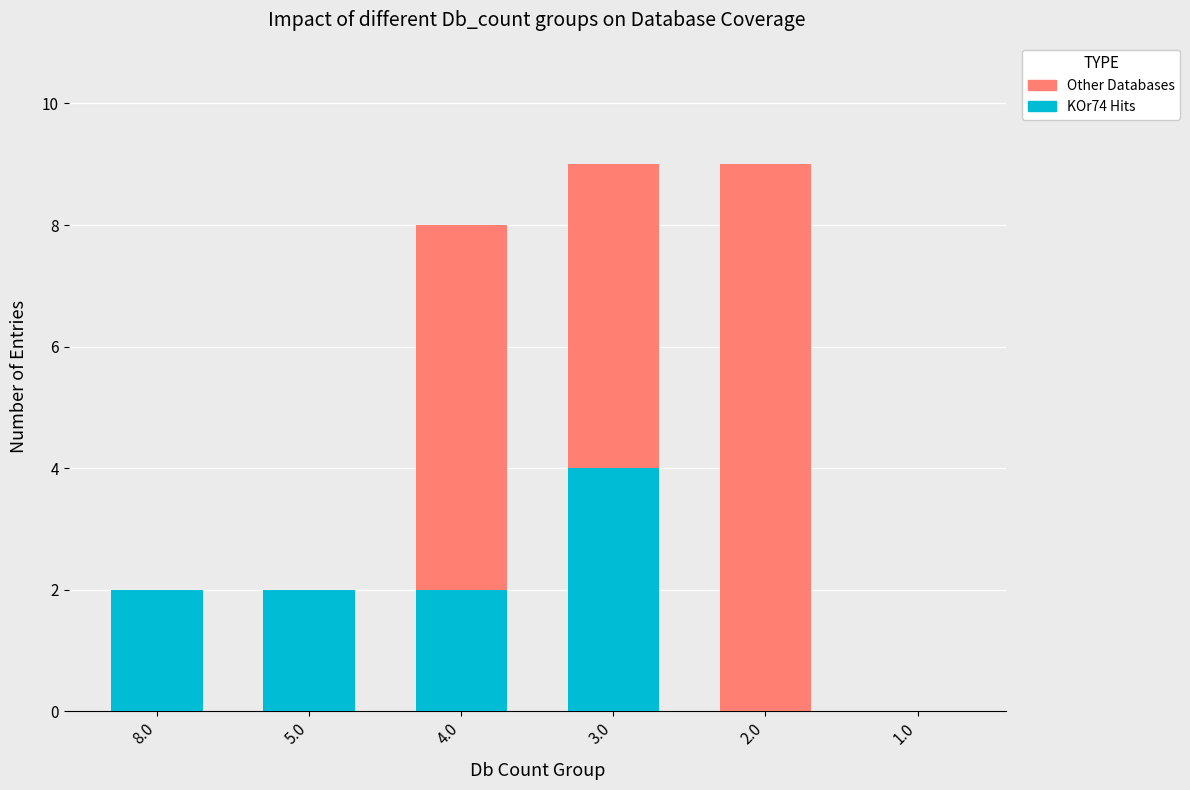

True or false: KOr74 Hits has a value of 2 at 5.0.

True